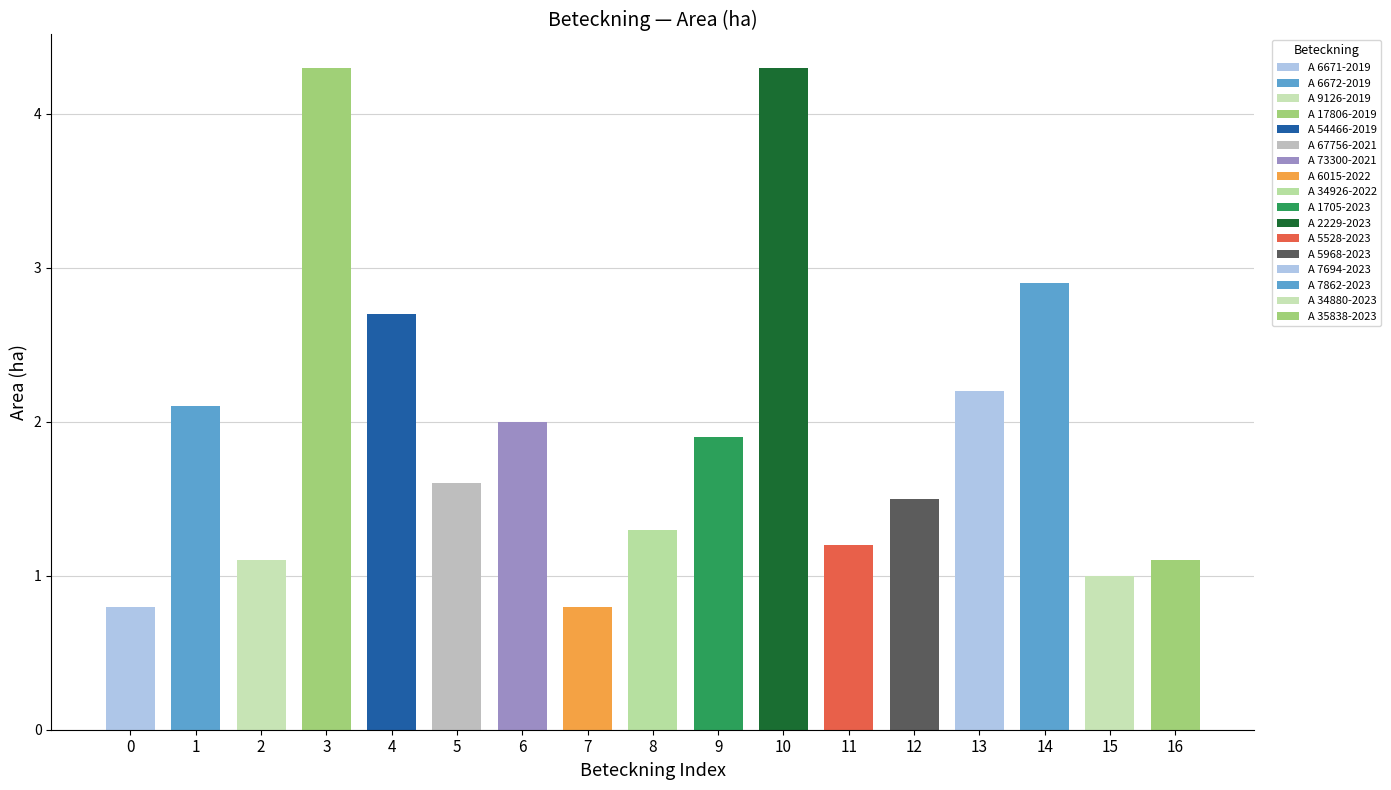

What is the ratio of the value at A 2229-2023 to the value at A 17806-2019?

1.0